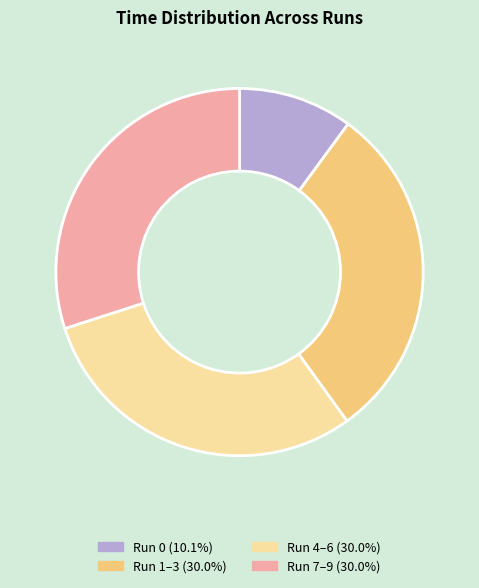

Is there any slice that represents more than half of the pie?

No